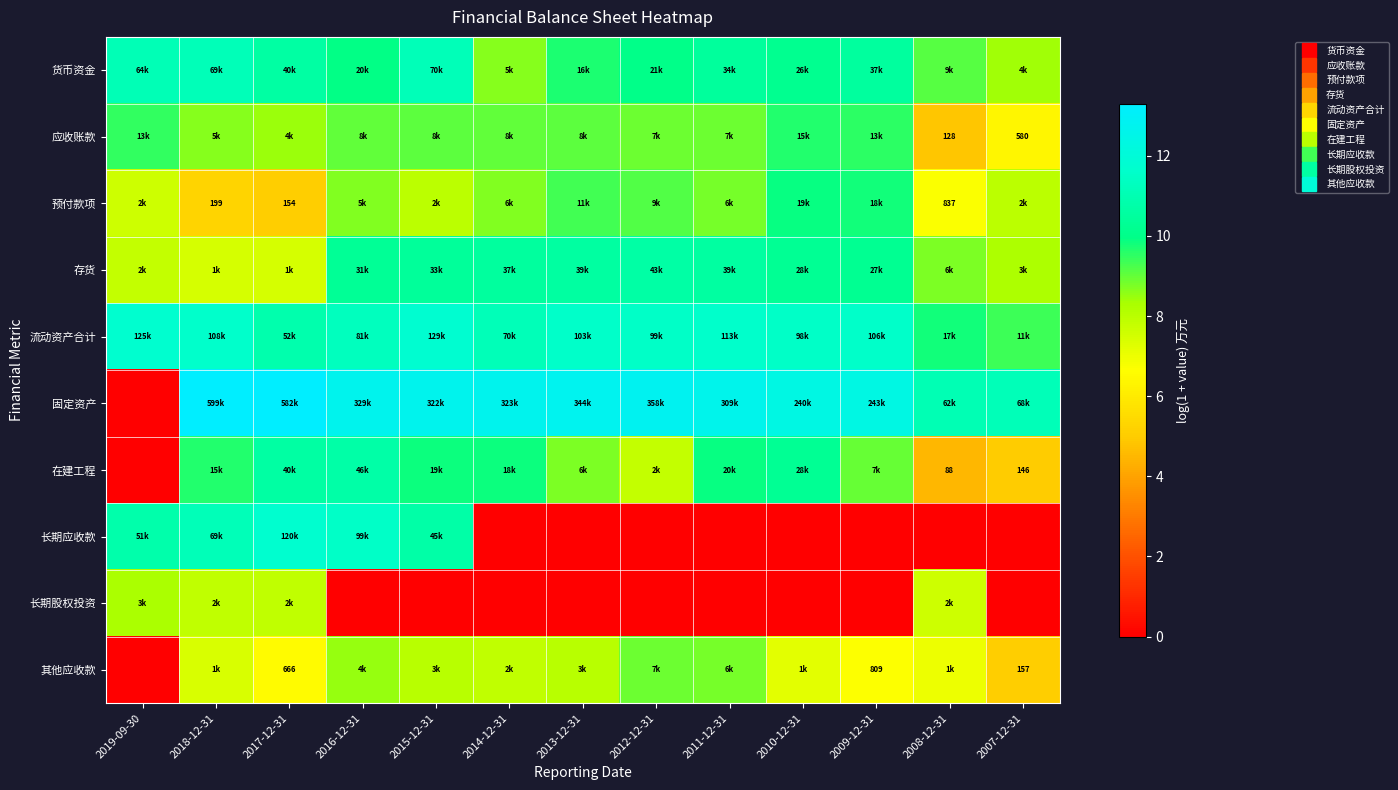

Rank the categories by 其他应收款 value from highest to lowest.

2012-12-31, 2011-12-31, 2016-12-31, 2013-12-31, 2015-12-31, 2014-12-31, 2018-12-31, 2010-12-31, 2008-12-31, 2009-12-31, 2017-12-31, 2007-12-31, 2019-09-30